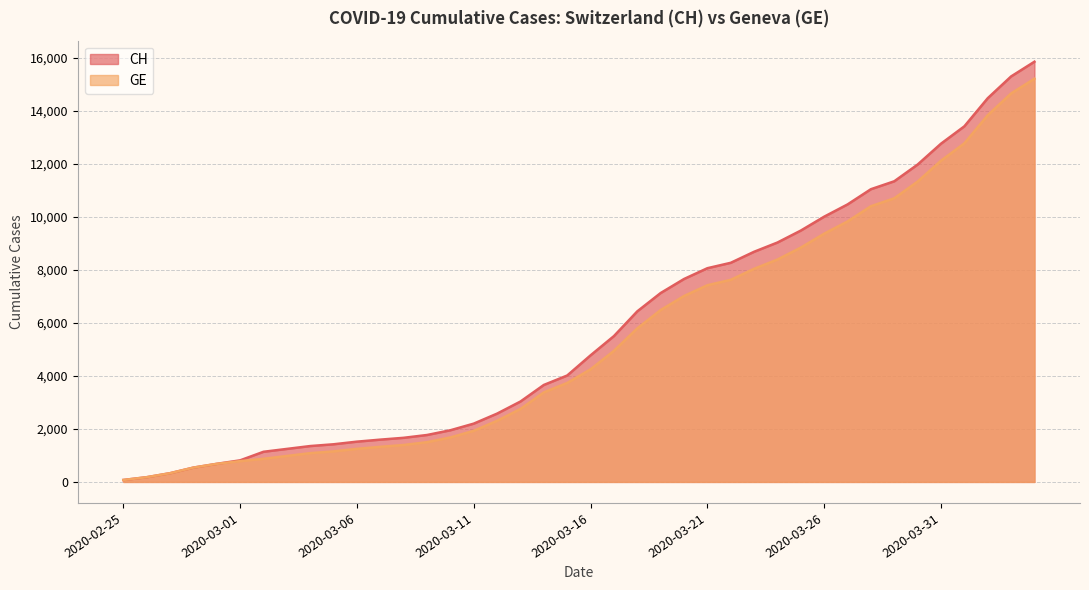

True or false: GE and CH intersect in this chart.

False